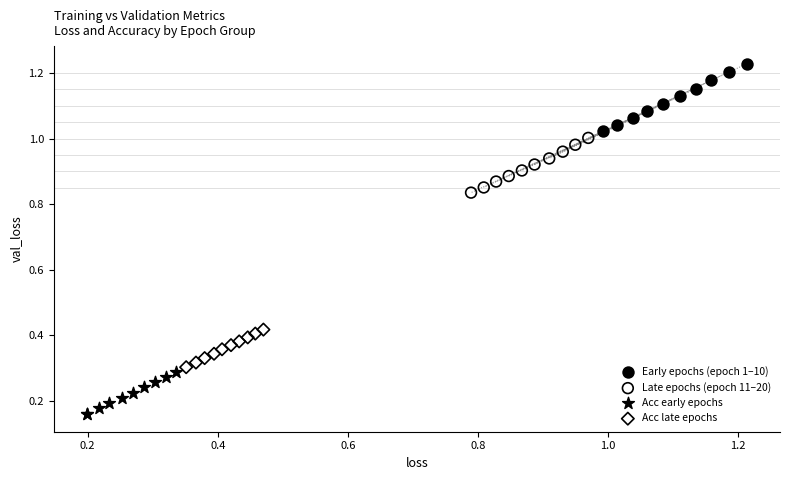

Which series contains the lowest Y value?

Acc early epochs